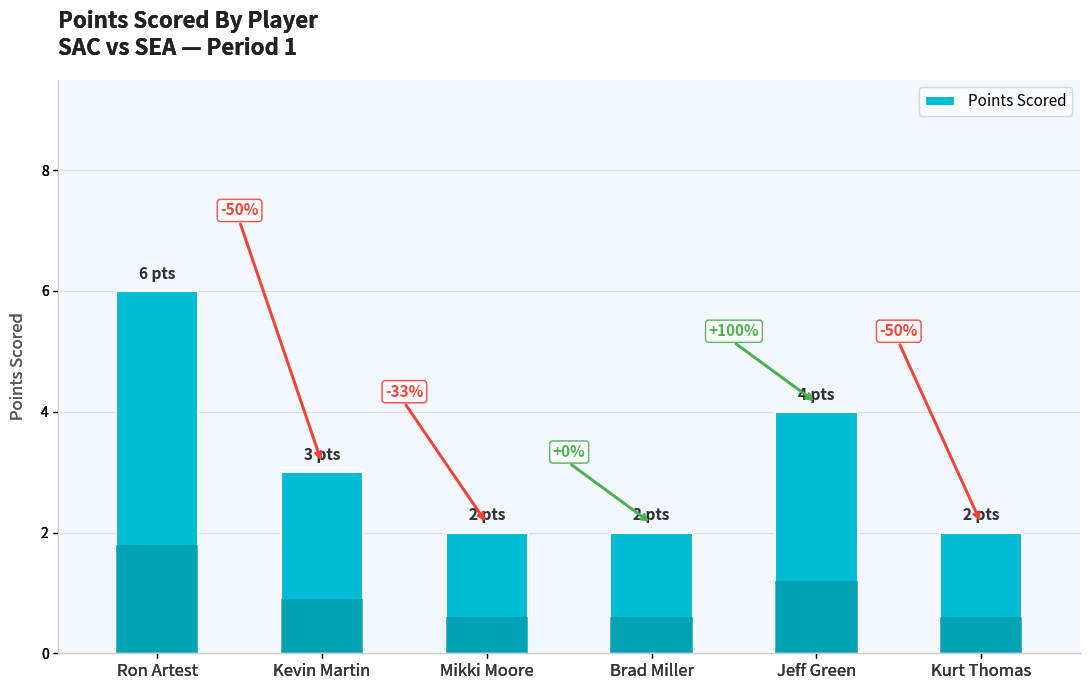

What is the label of the 6th bar from the left?

Kurt Thomas